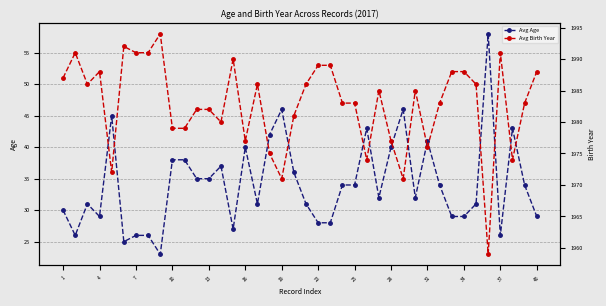

True or false: Avg Age has more than 0 interior local peaks.

True